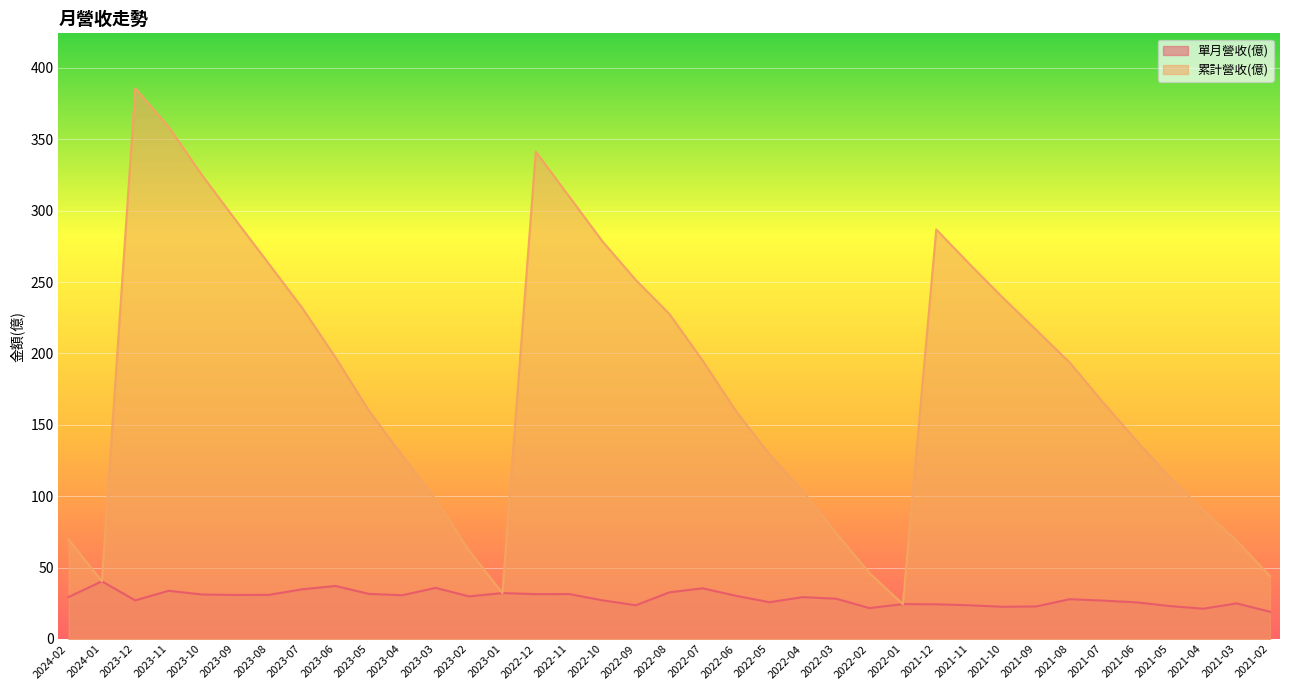

At 2022-01, list the series in order from smallest to largest.

單月營收(億), 累計營收(億)